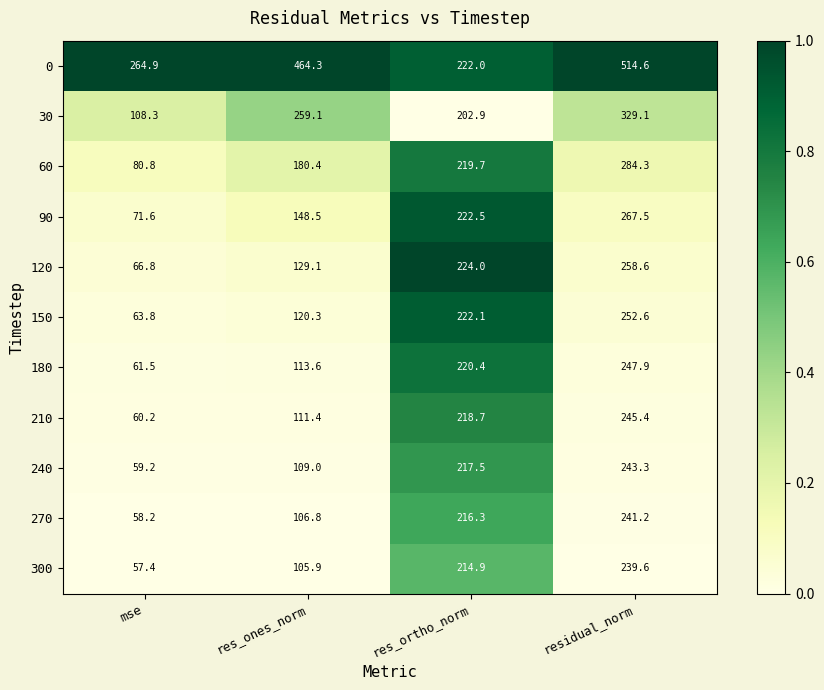

At which category is the sum across all series the highest?

residual_norm